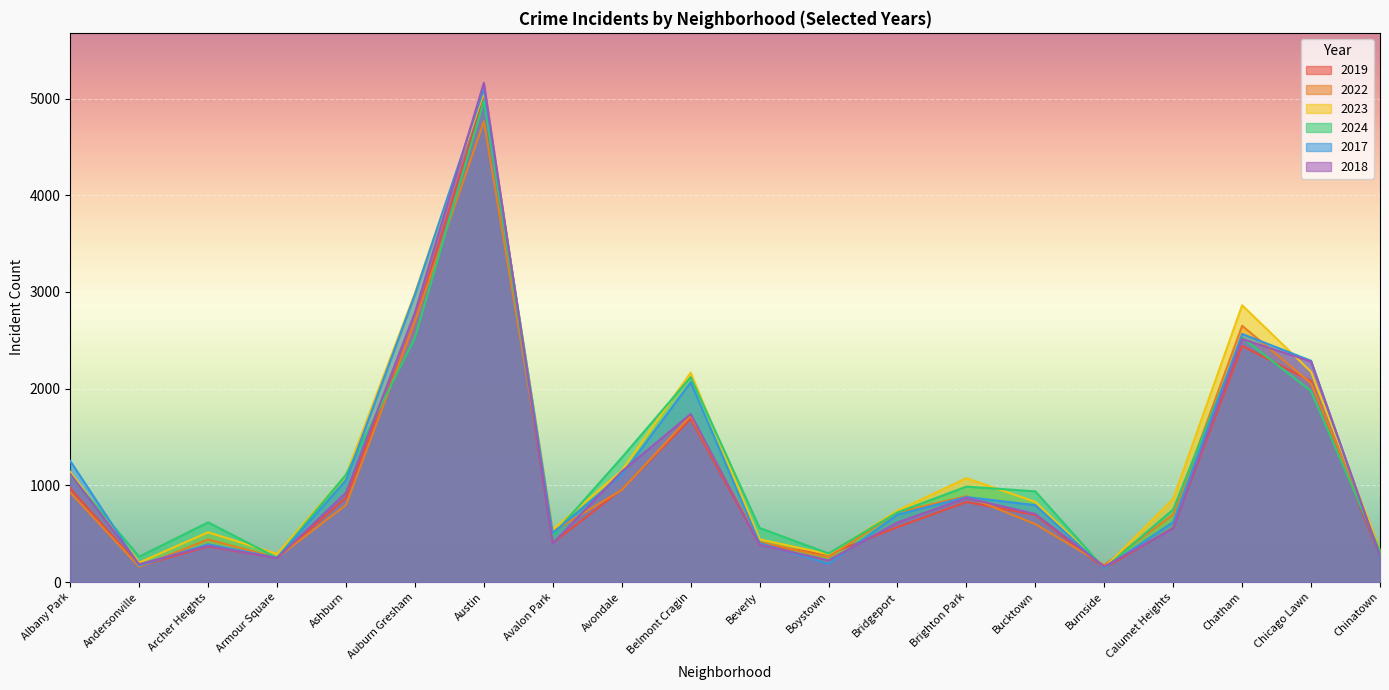

Which has a higher value, Ashburn or Avondale?

Avondale